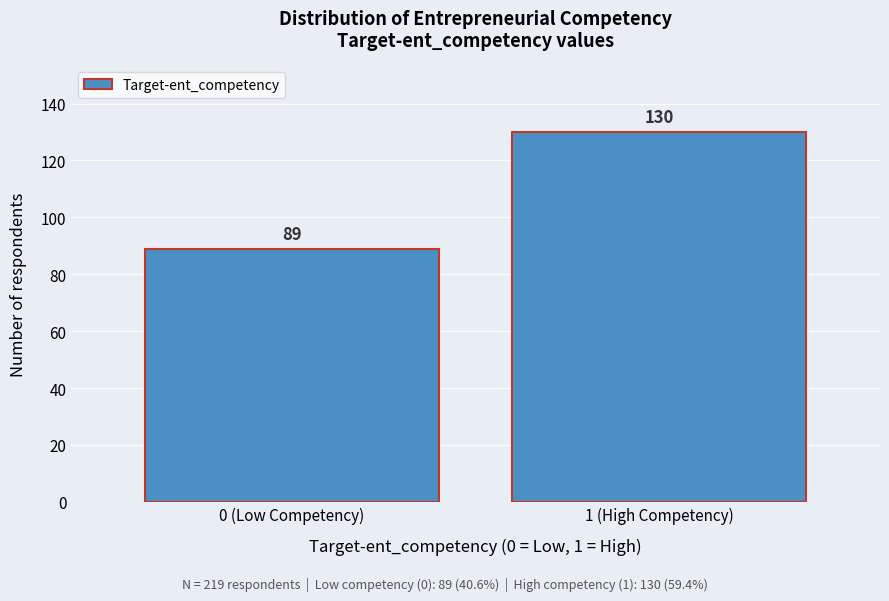

Reading left to right, list all the values displayed in this chart.

0 (Low Competency)=89	1 (High Competency)=130